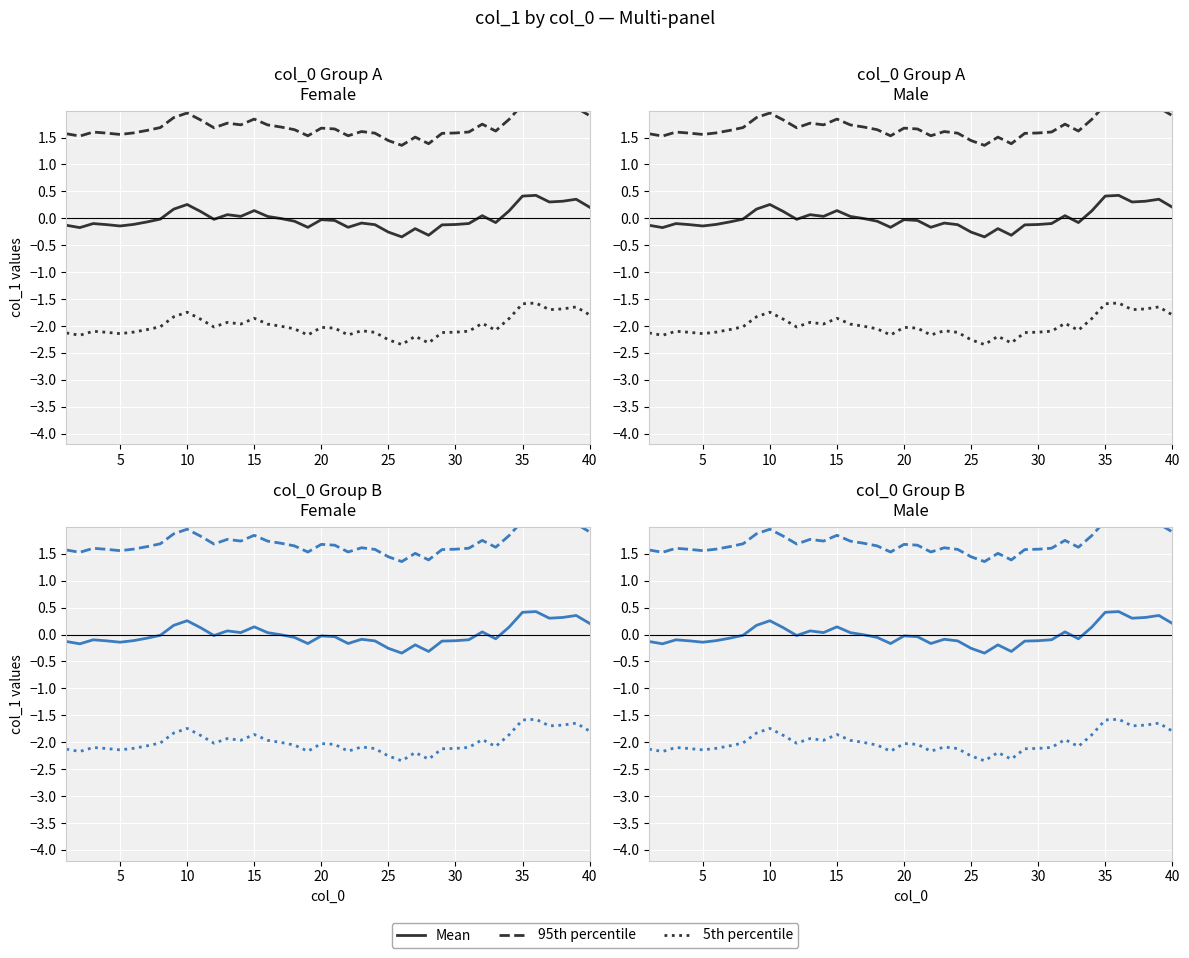

Which series has the largest total across all categories?

95th percentile